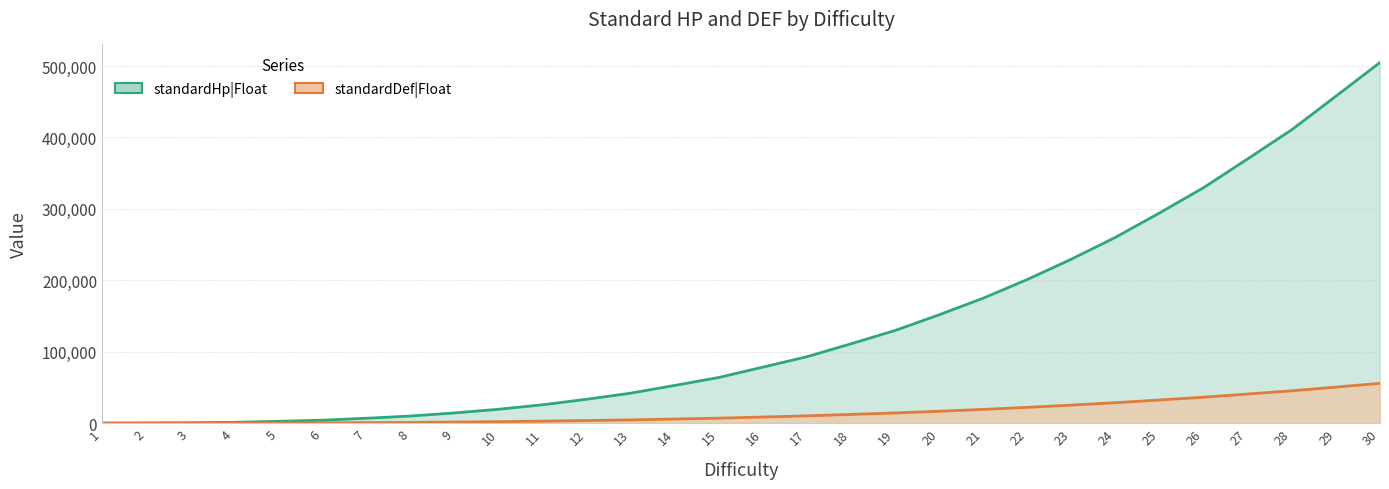

The standardDef|Float series shows 359 at 7. True or false?

False